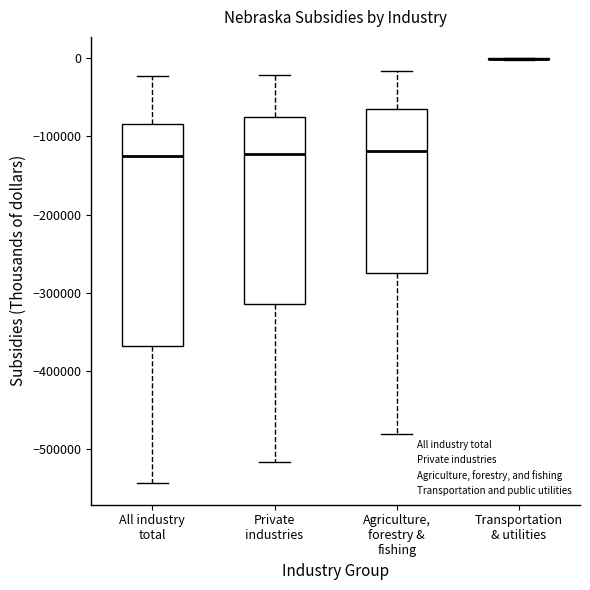

Which box is the tallest, from its lower edge to its upper edge?

All industry total